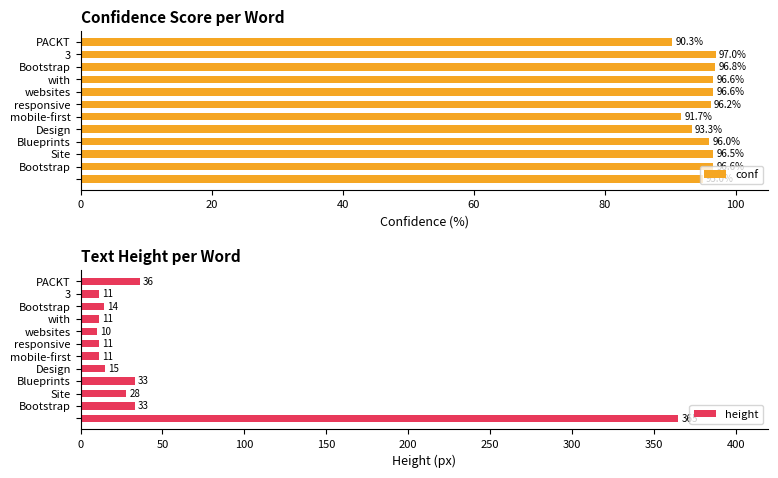

How many values in the conf series exceed 96?

7